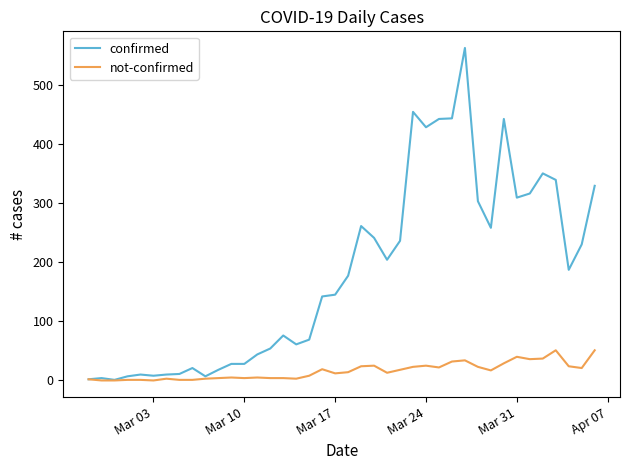

What is the greatest value displayed?

562